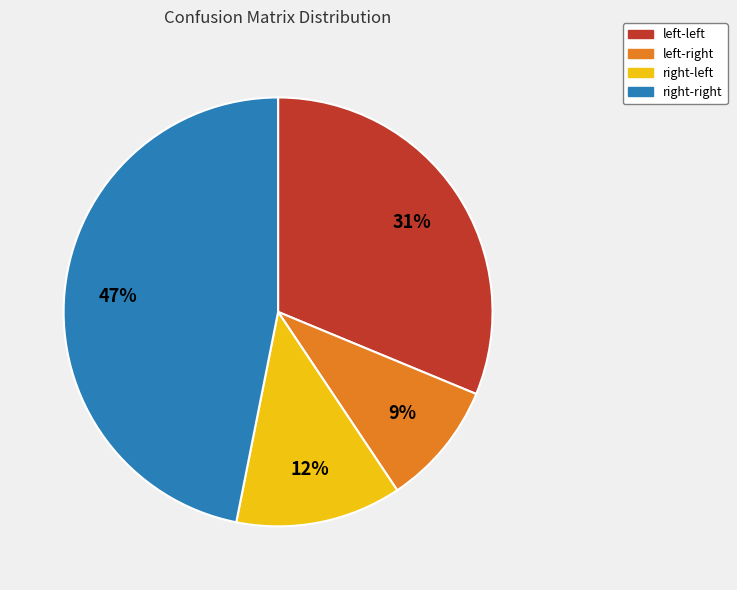

Rank the categories by value from lowest to highest.

left-right, right-left, left-left, right-right